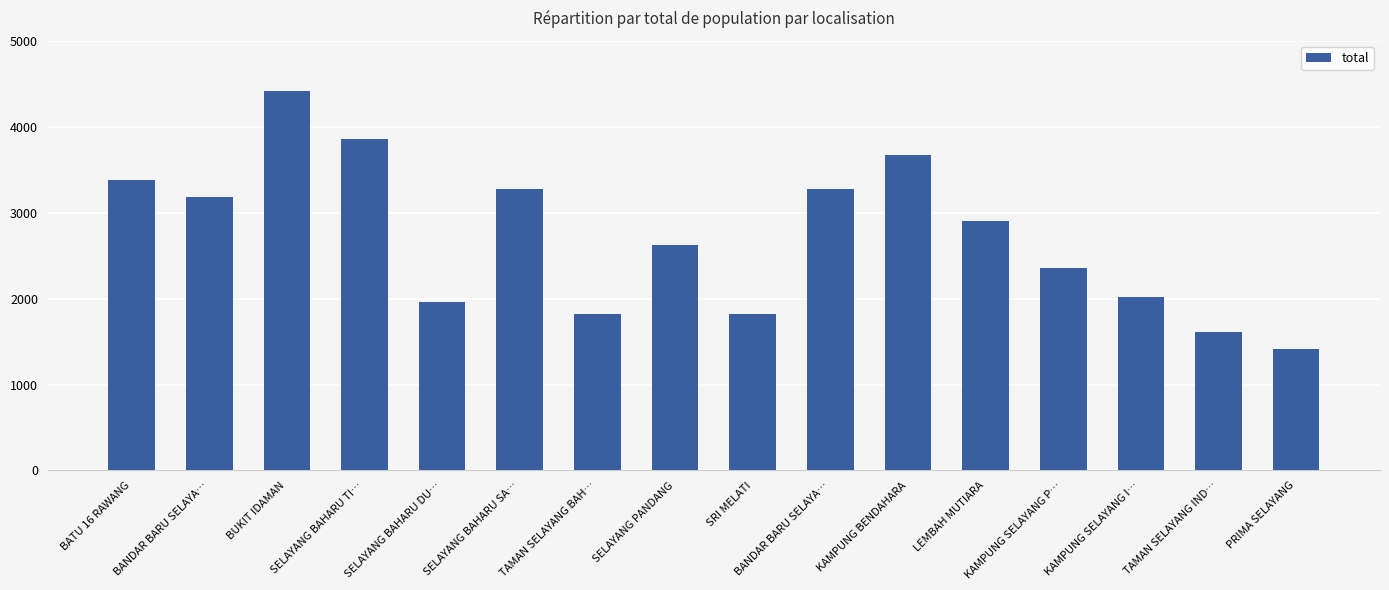

The chart shows a value of 2594 at SELAYANG BAHARU TI…. True or false?

False